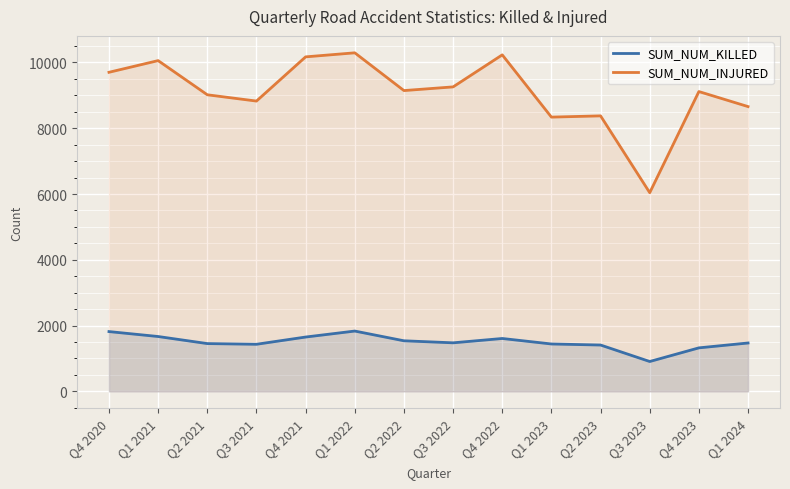

Where is the first local minimum for SUM_NUM_INJURED?

Q3 2021